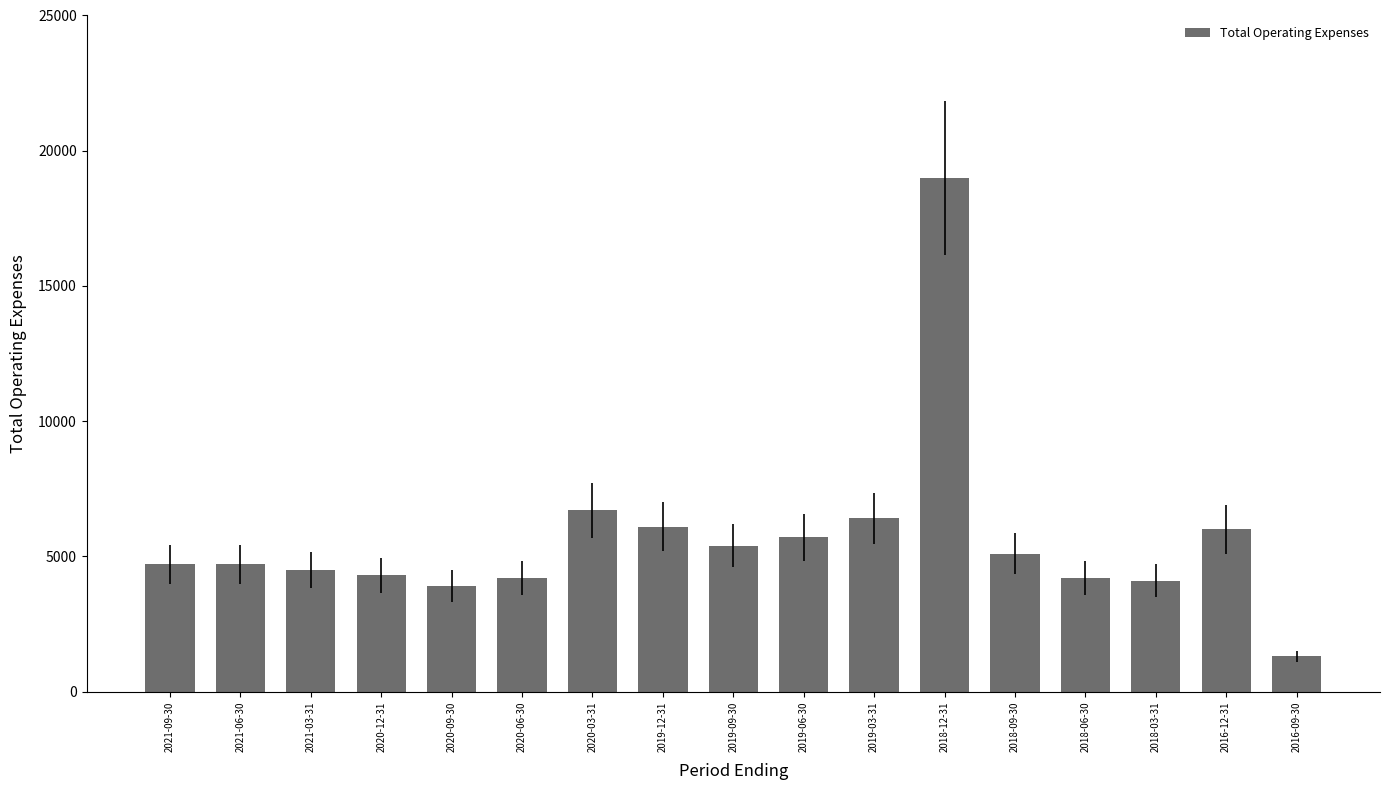

What is the label of the 17th bar from the left?

2016-09-30